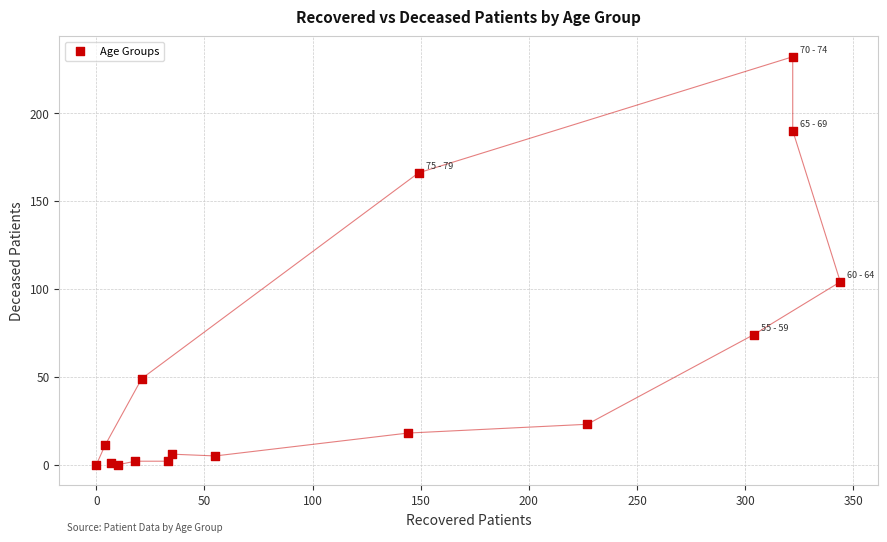

What Y value in the scatter plot is closest to 116?

104